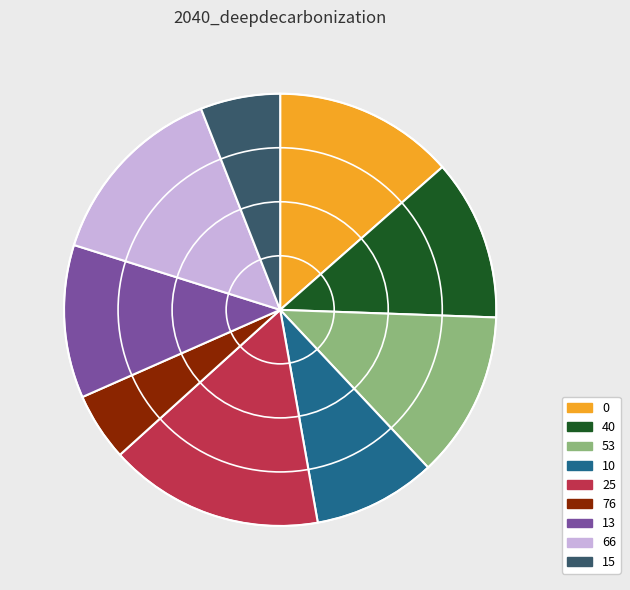

Which has a higher value, 10 or 25?

25